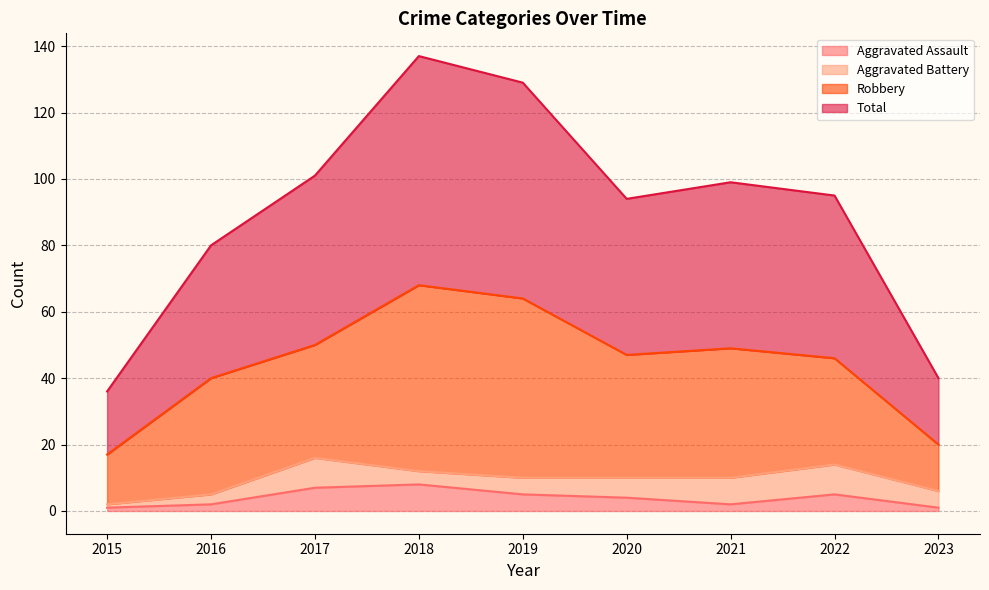

The value of Aggravated Assault at 2020 is 4. True or false?

True